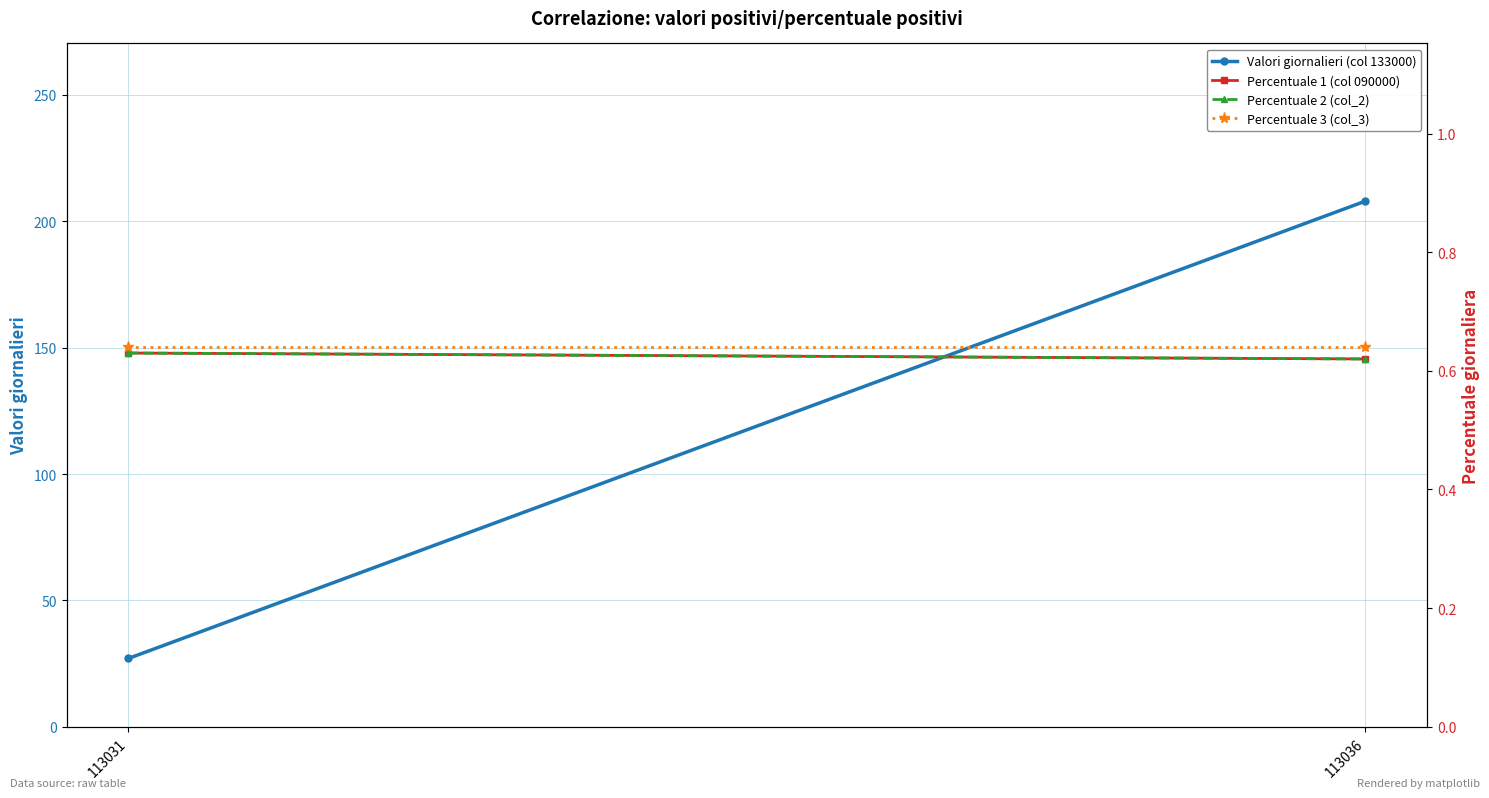

Which category has the lowest value in the Percentuale 1 (col 090000) series?

113036